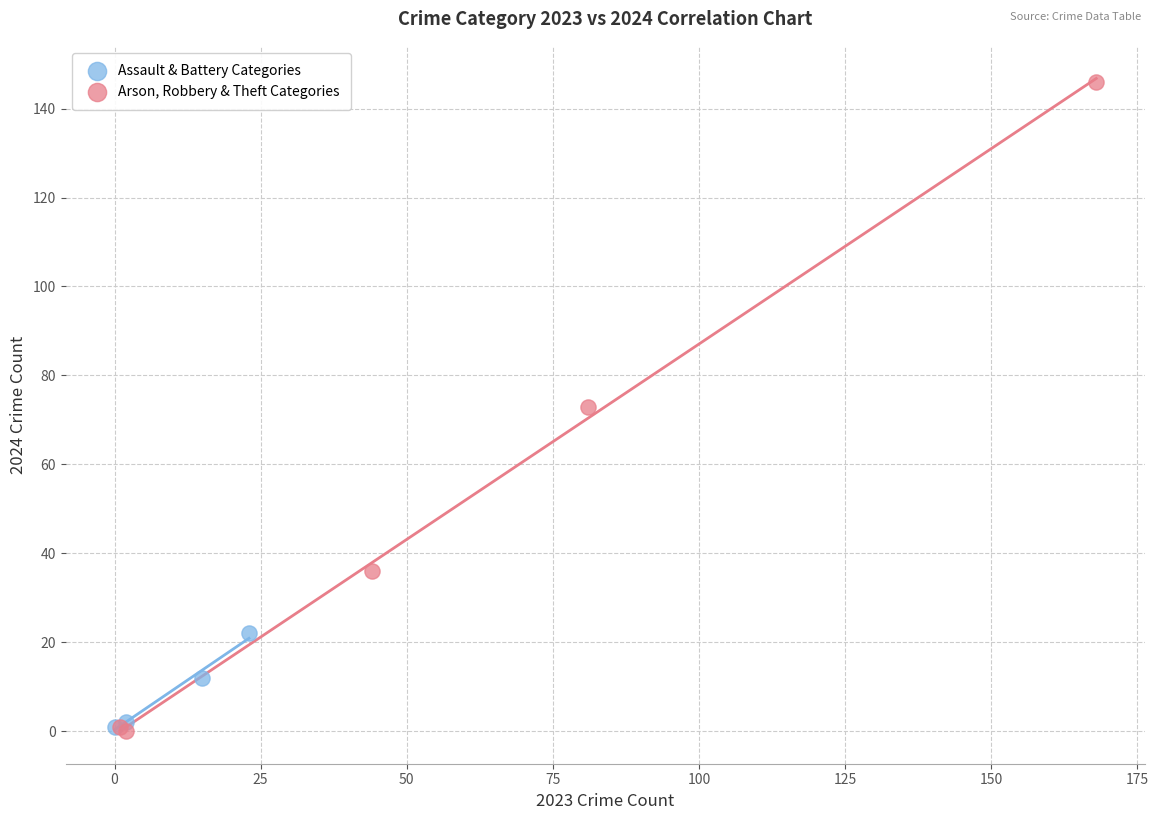

Which series has the largest Y range (max minus min)?

Arson, Robbery & Theft Categories